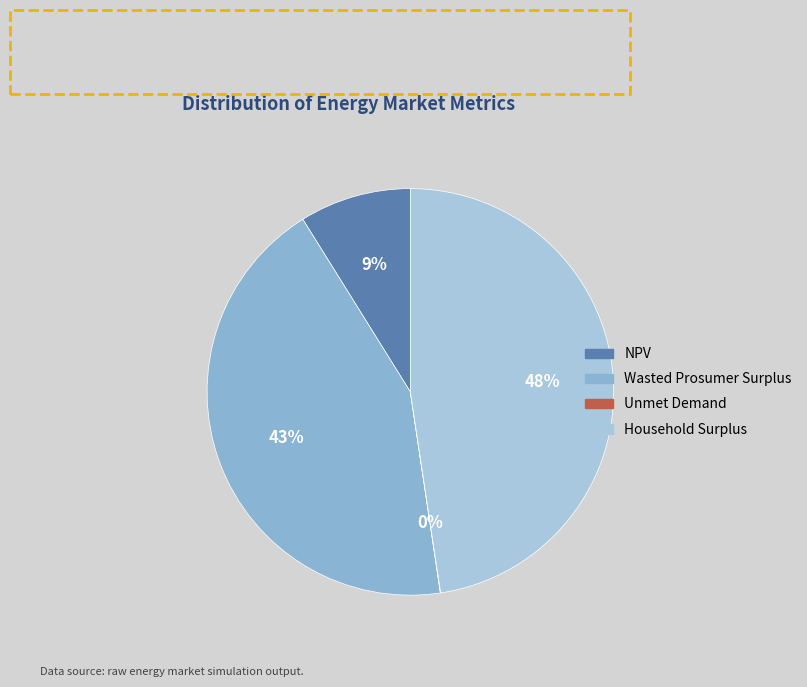

Which category has the smallest portion of the pie?

Unmet Demand